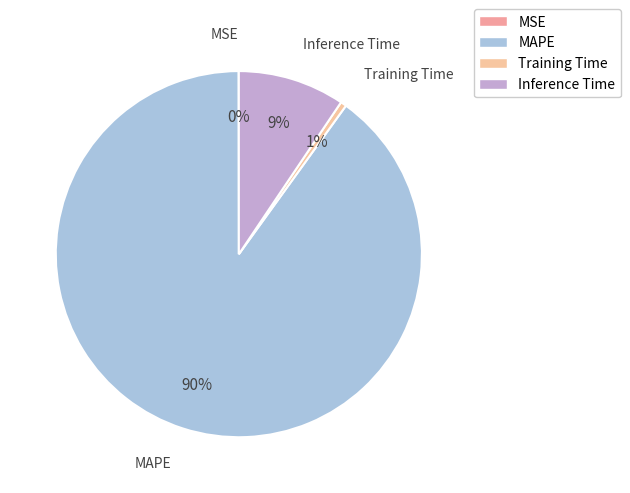

True or false: Training Time accounts for 1% of the total.

True